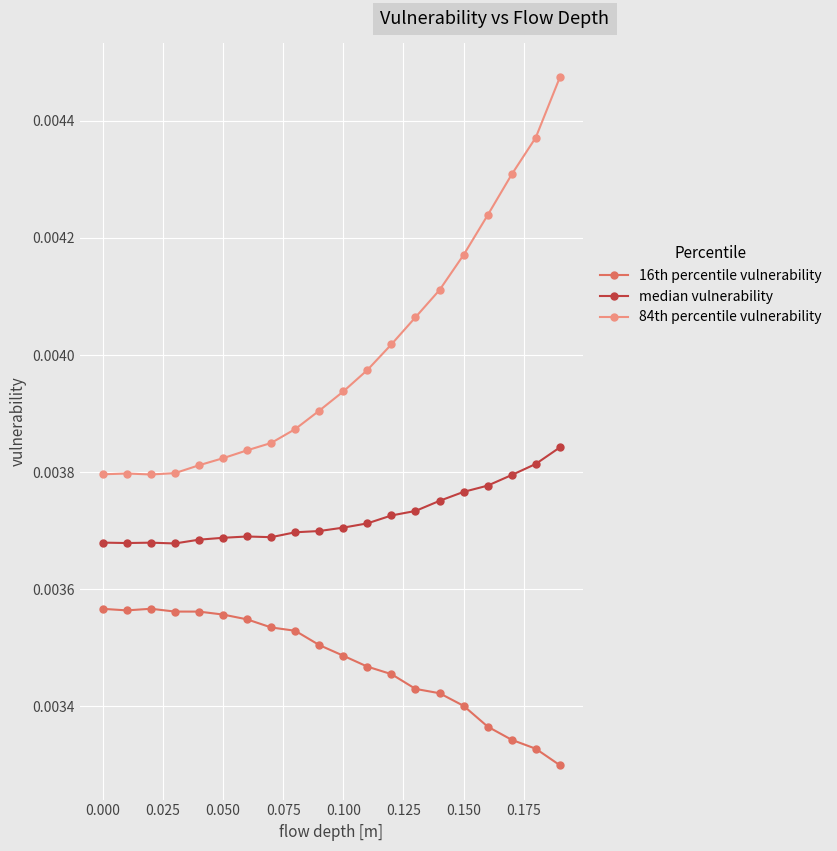

Count the 84th percentile vulnerability values in the range 0 to 1.

20